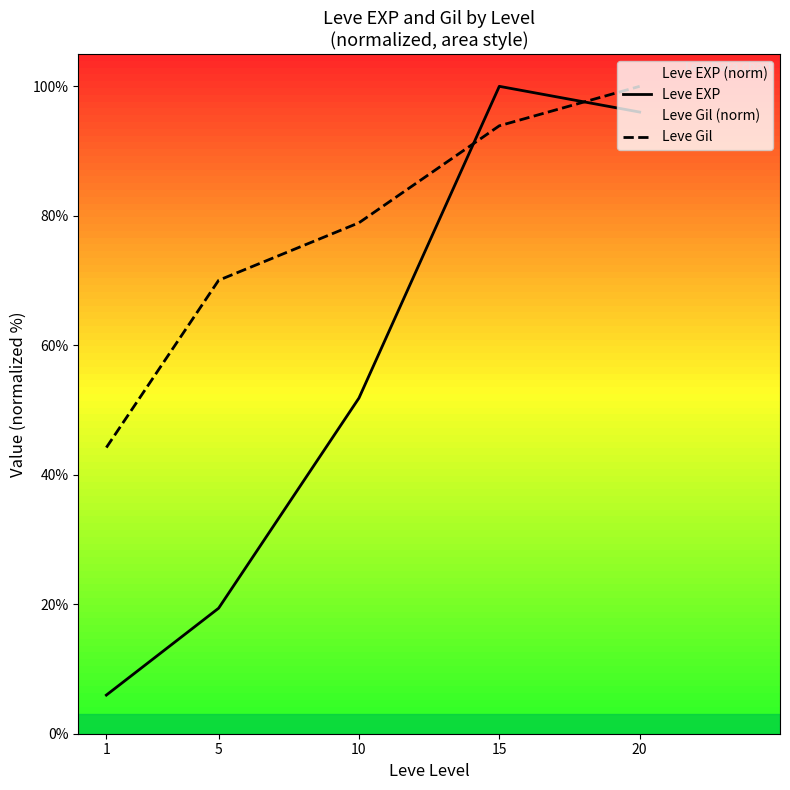

Which series has the widest spread of values?

Leve EXP